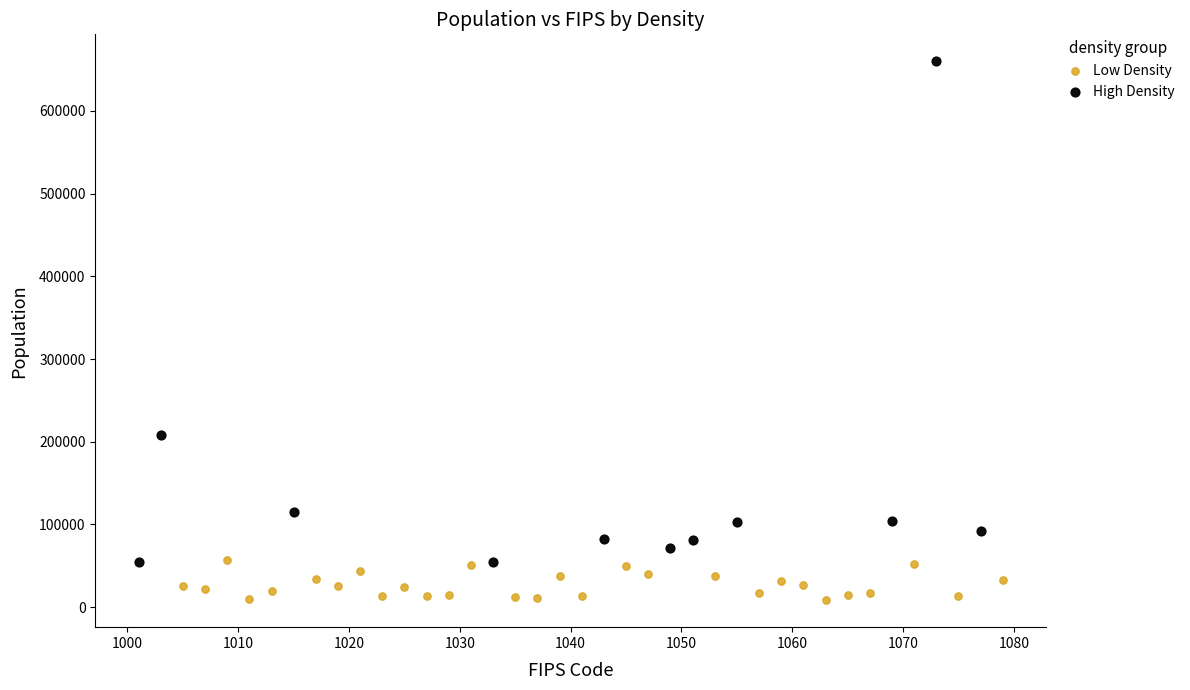

Which series contains the lowest Y value?

Low Density